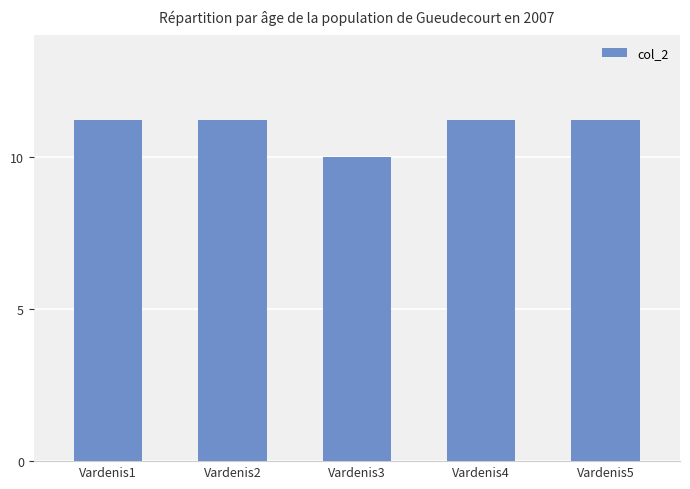

Is it true that the value at Vardenis5 is 11.2?

True